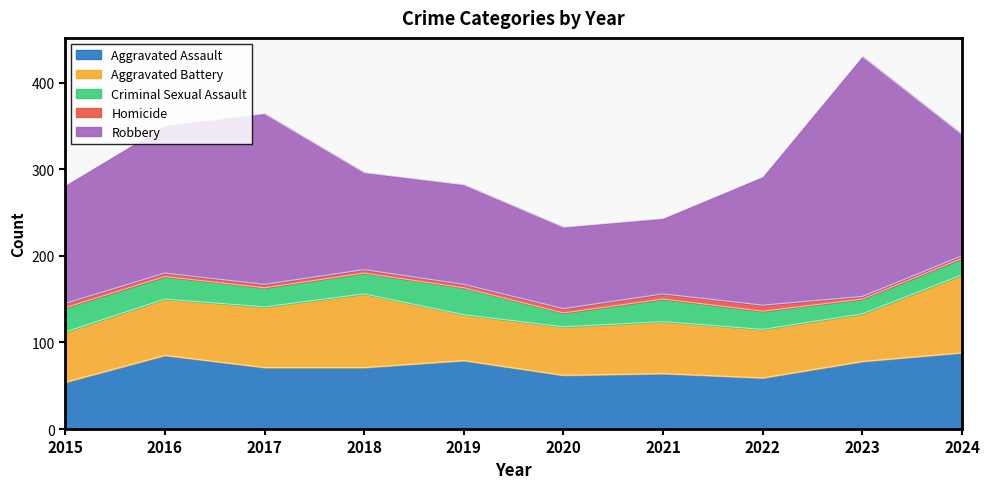

What is the sum of the Homicide values at 2015 and 2021?

11